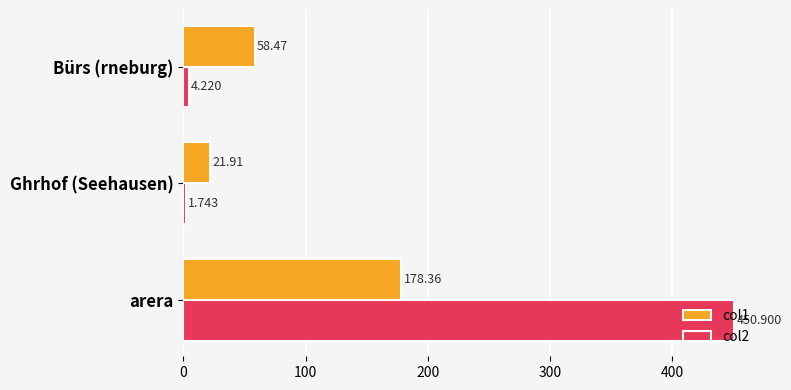

List the series in order of their overall mean, lowest first.

col1, col2